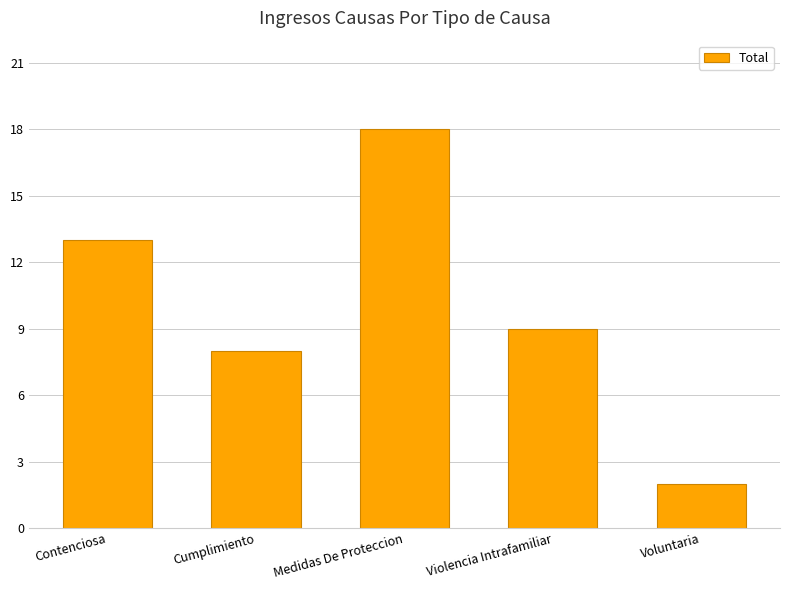

Reading right to left, transcribe all the data shown in this chart.

2	9	18	8	13